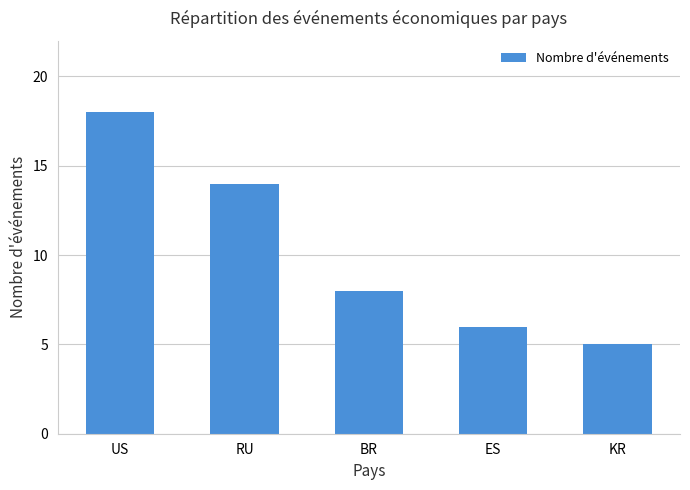

What is the maximum value shown in the chart?

18